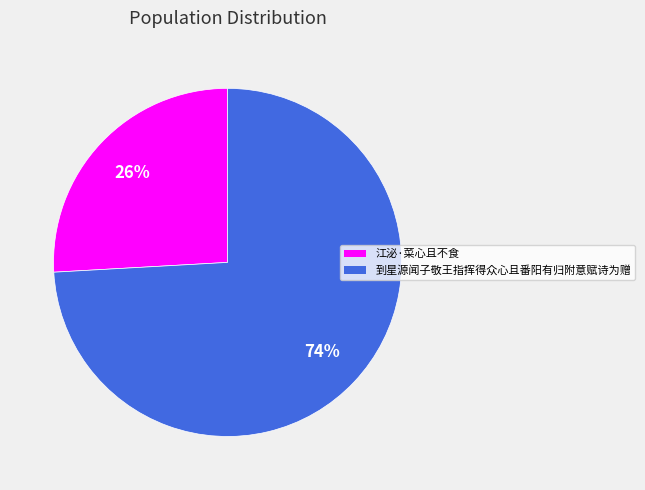

True or false: 到星源闻子敬王指挥得众心且番阳有归附意赋诗为赠 accounts for 64% of the total.

False